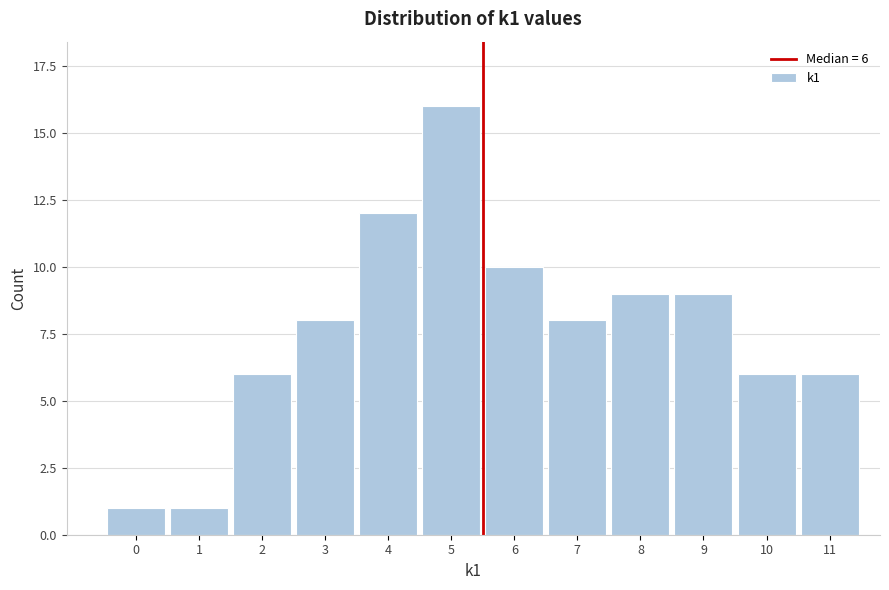

Reading right to left, list all the values displayed in this chart.

6	6	9	9	8	10	16	12	8	6	1	1